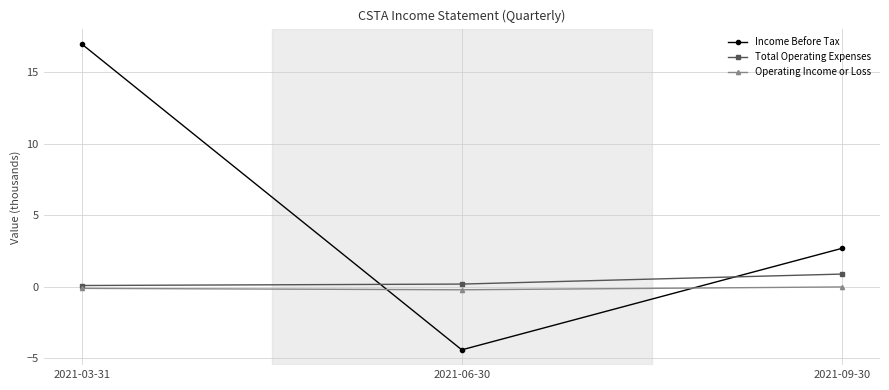

The Income Before Tax series shows 17.0 at 2021-03-31. True or false?

True